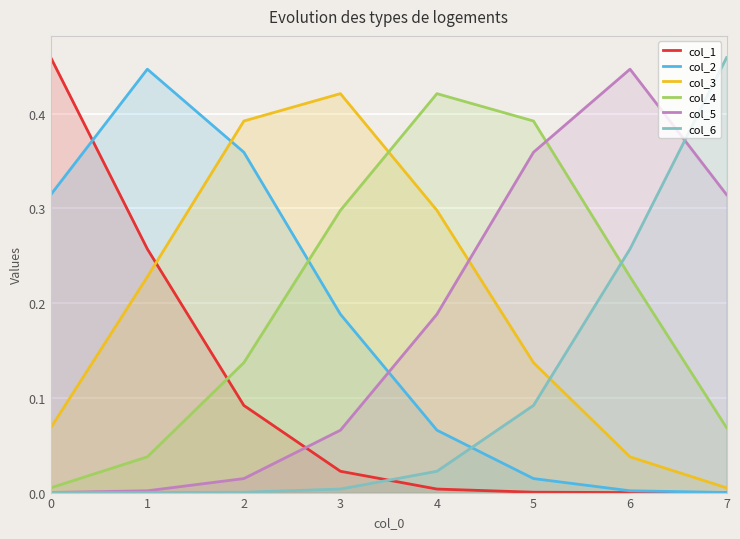

What are all the series names shown in the legend?

col_1, col_2, col_3, col_4, col_5, col_6